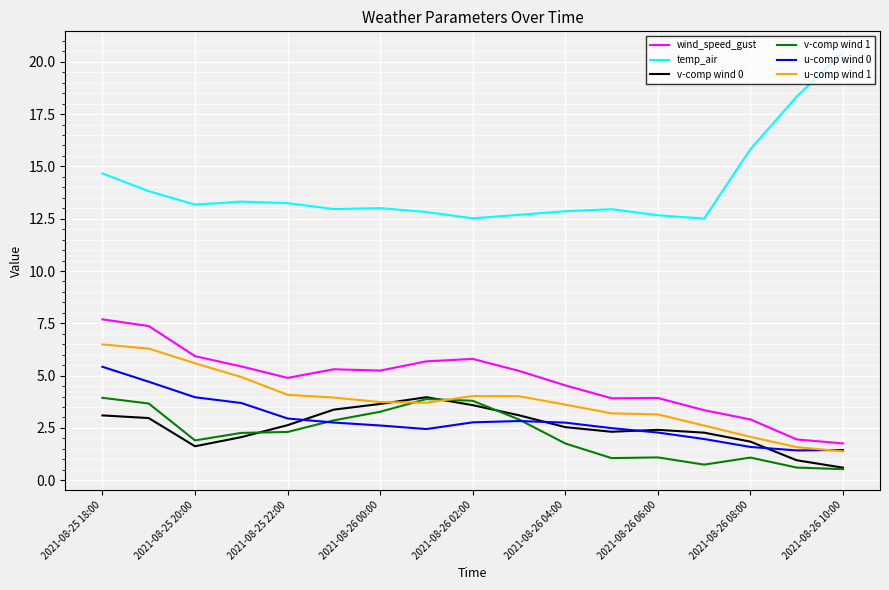

How many lines are shown in the chart?

6